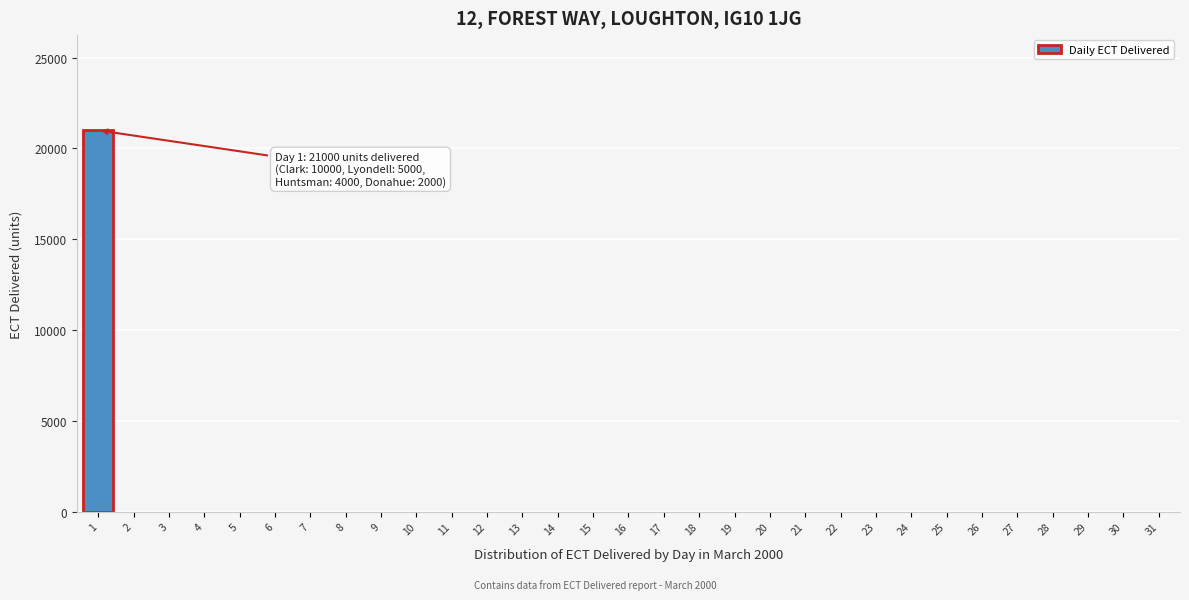

What is the maximum value shown in the chart?

21000